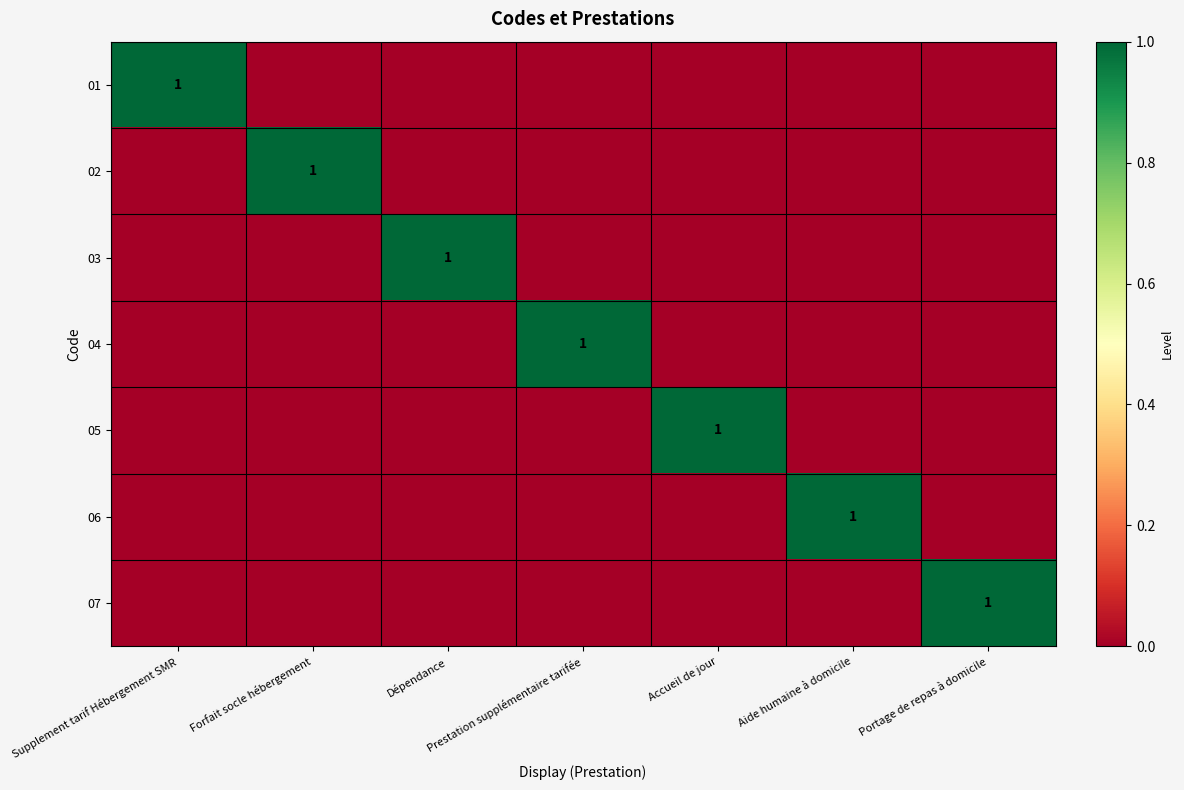

True or false: 03 has a value of 0 at Dépendance.

False